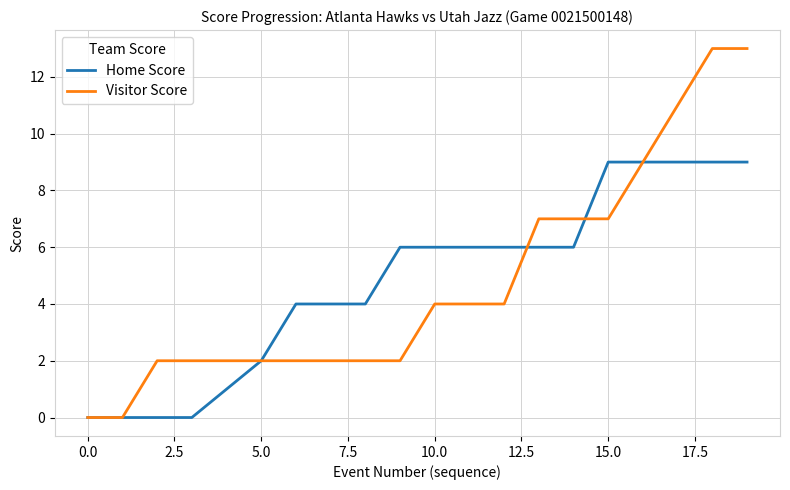

Which series has the largest range (max minus min)?

Visitor Score